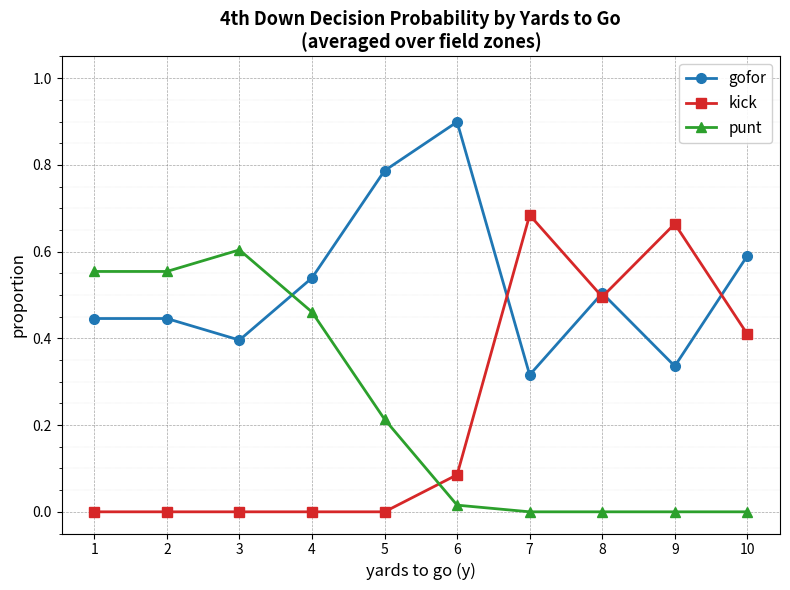

The gofor series shows 0.6 at 6. True or false?

False